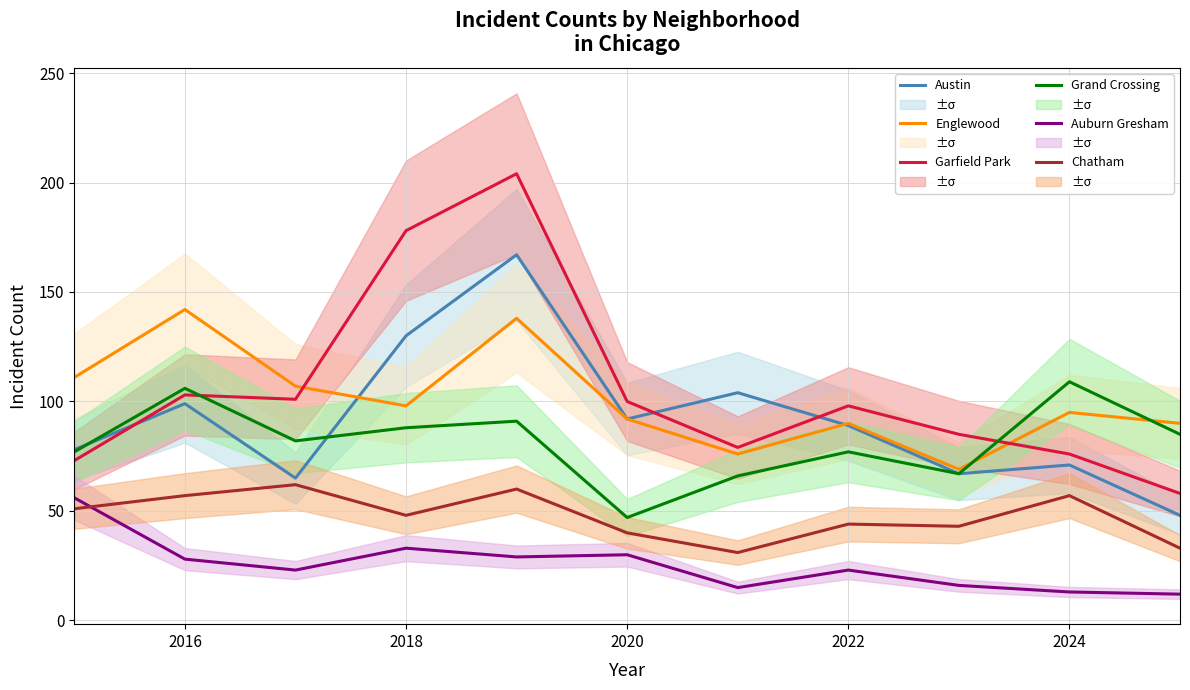

Does the chart display data point markers on the line(s)?

No